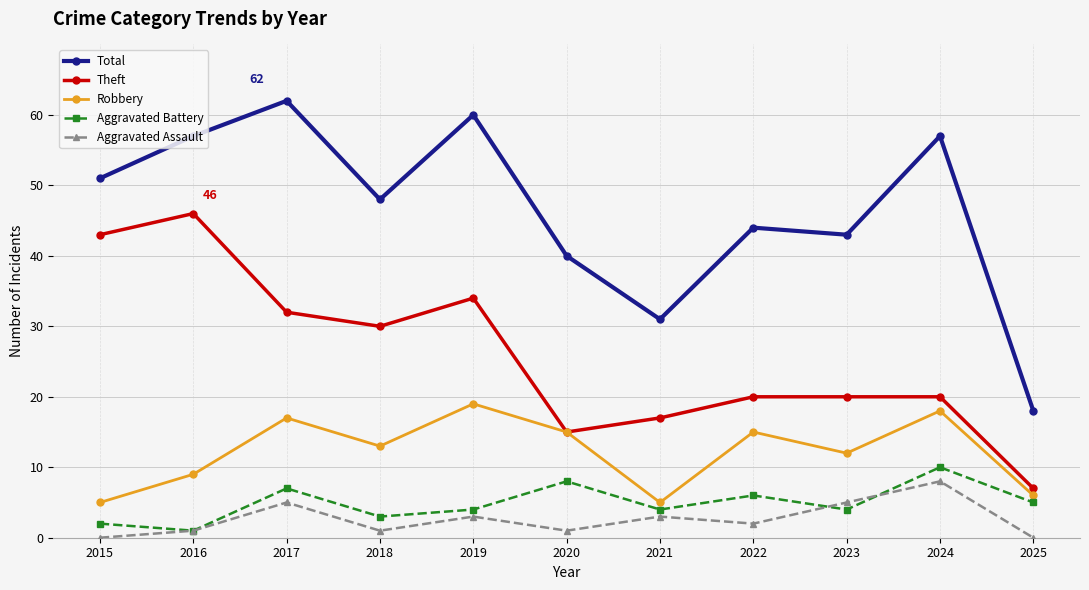

What is the value of the Total point at the 1st from the left?

51